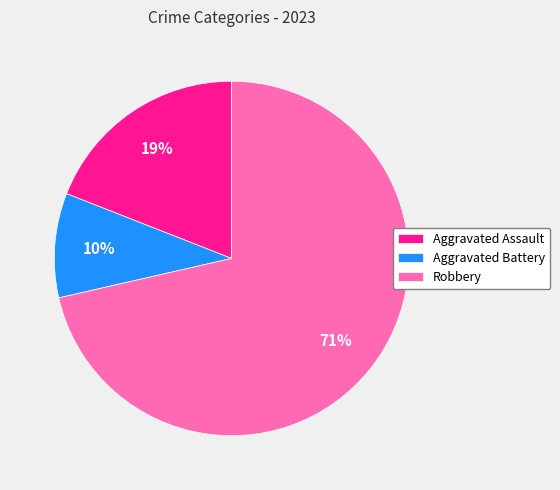

Which slice represents more than half of the pie?

Robbery